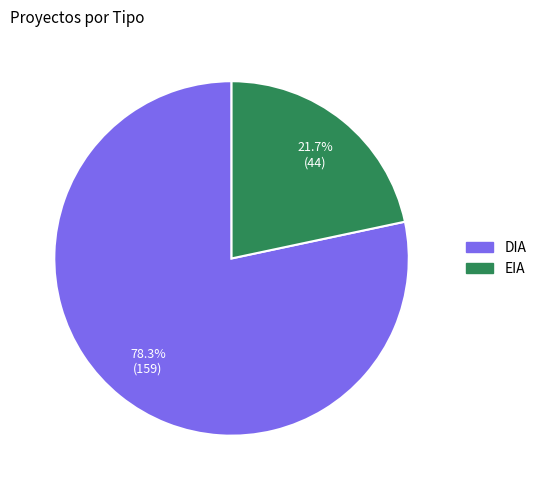

The DIA slice represents 65% of the pie. True or false?

False